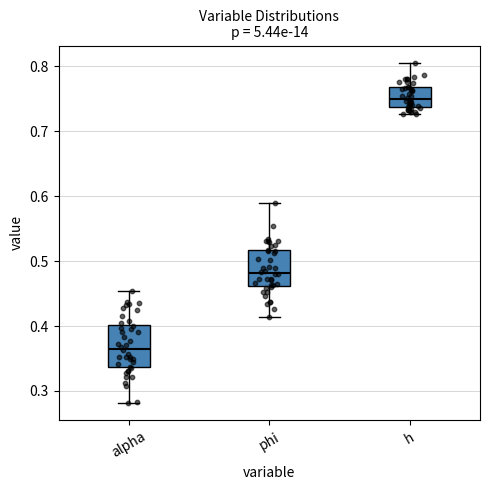

Which box has the lowest median line?

alpha